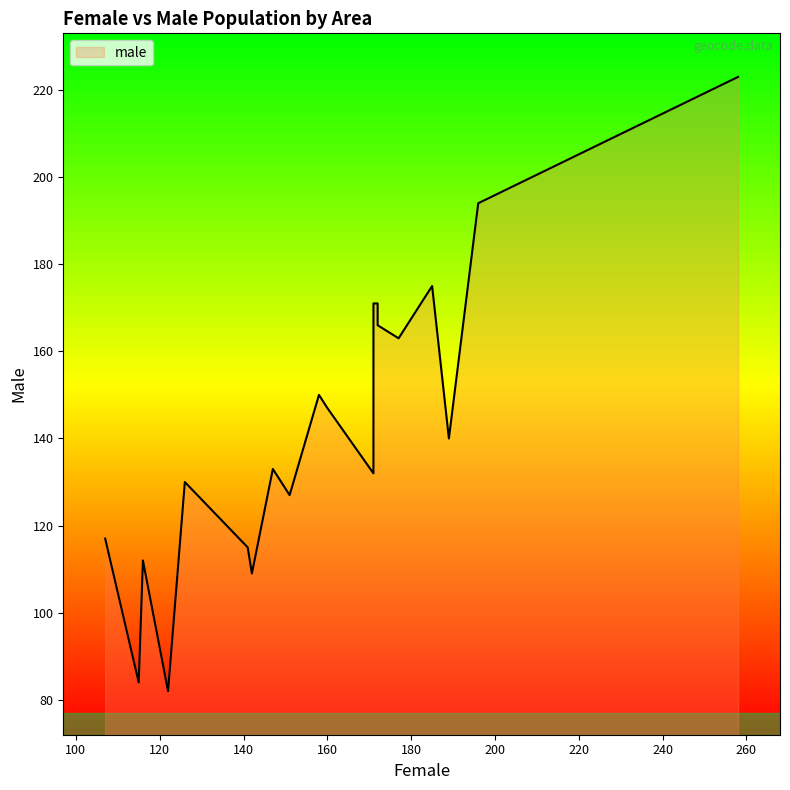

What is the lowest value of the female series?

107